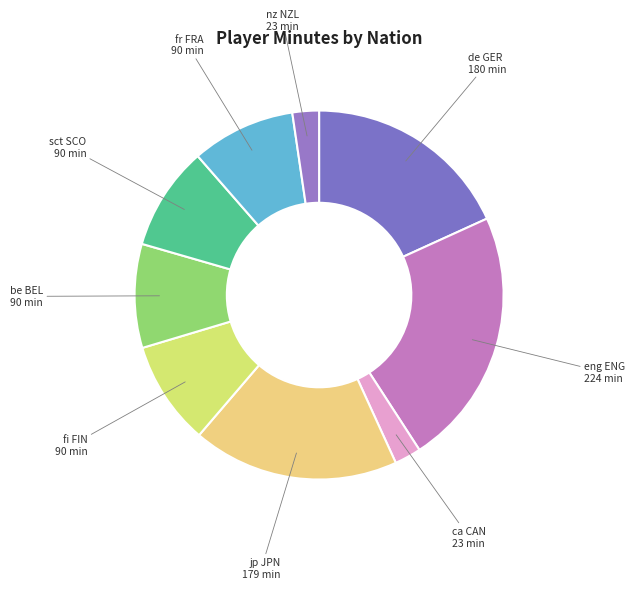

What is the largest slice in the pie chart?

eng ENG